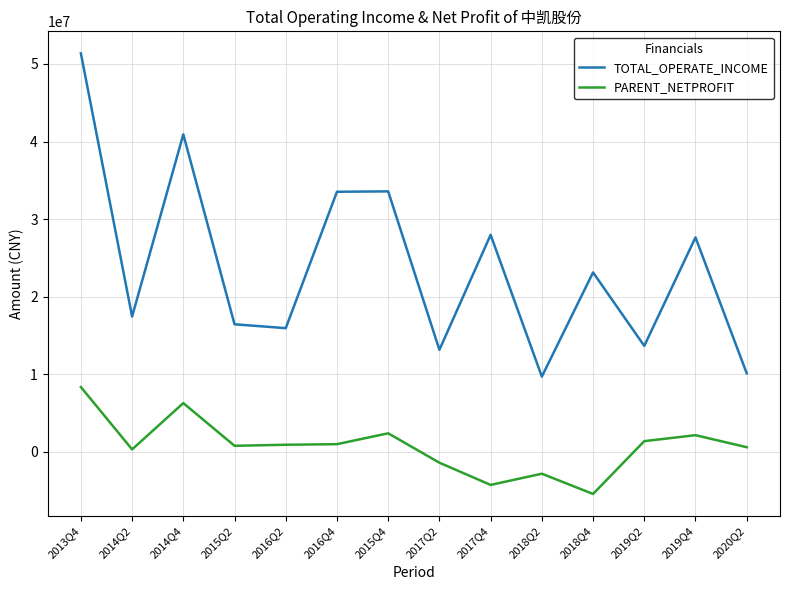

List the series in order of their peak value, highest first.

TOTAL_OPERATE_INCOME, PARENT_NETPROFIT